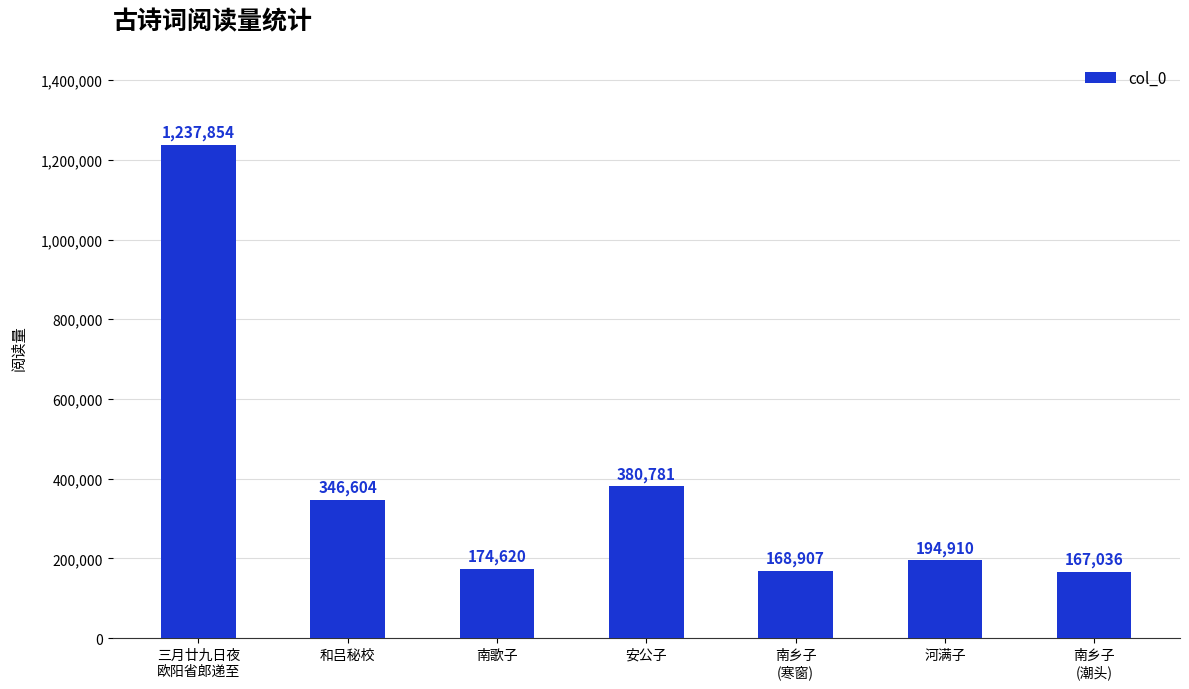

At which category does the chart reach its minimum across all series?

南乡子
(潮头)